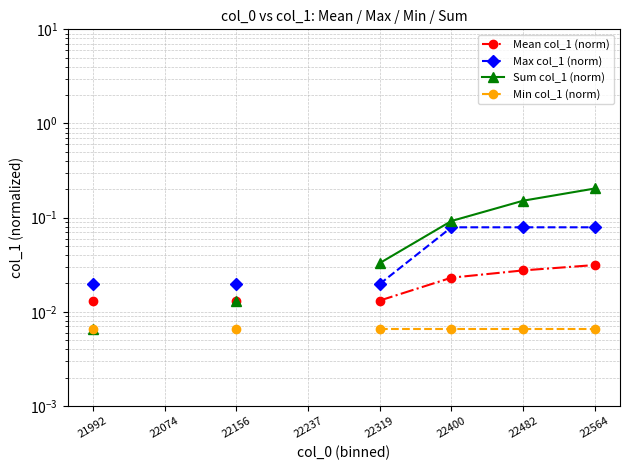

How many positive values does the Max col_1 (norm) series have?

6